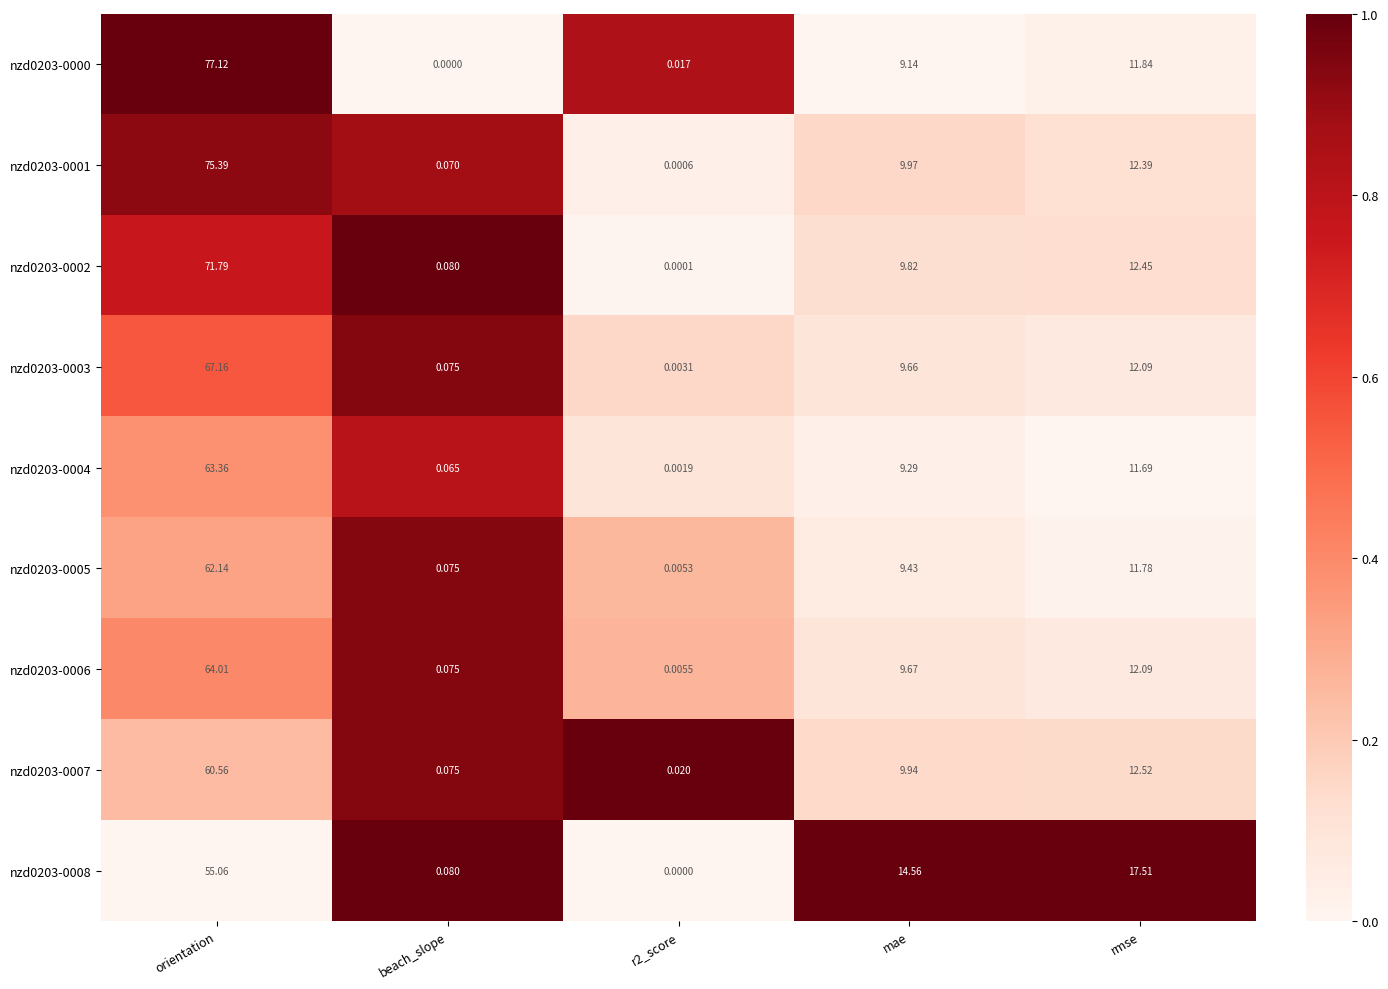

Where is nzd0203-0006 nearest to the value 32?

rmse